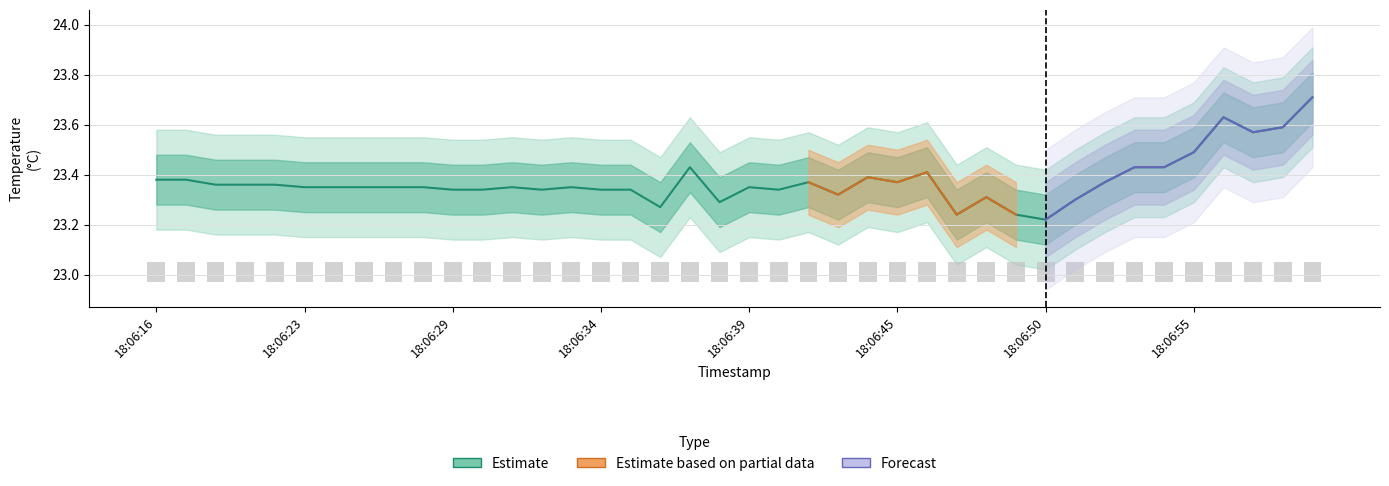

The value at 18:06:34 is 9.2. True or false?

False